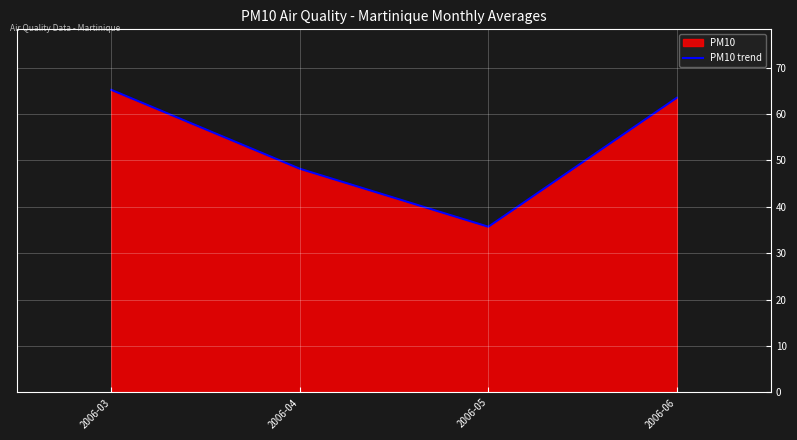

True or false: there are more than 1 points higher than both neighbors.

False